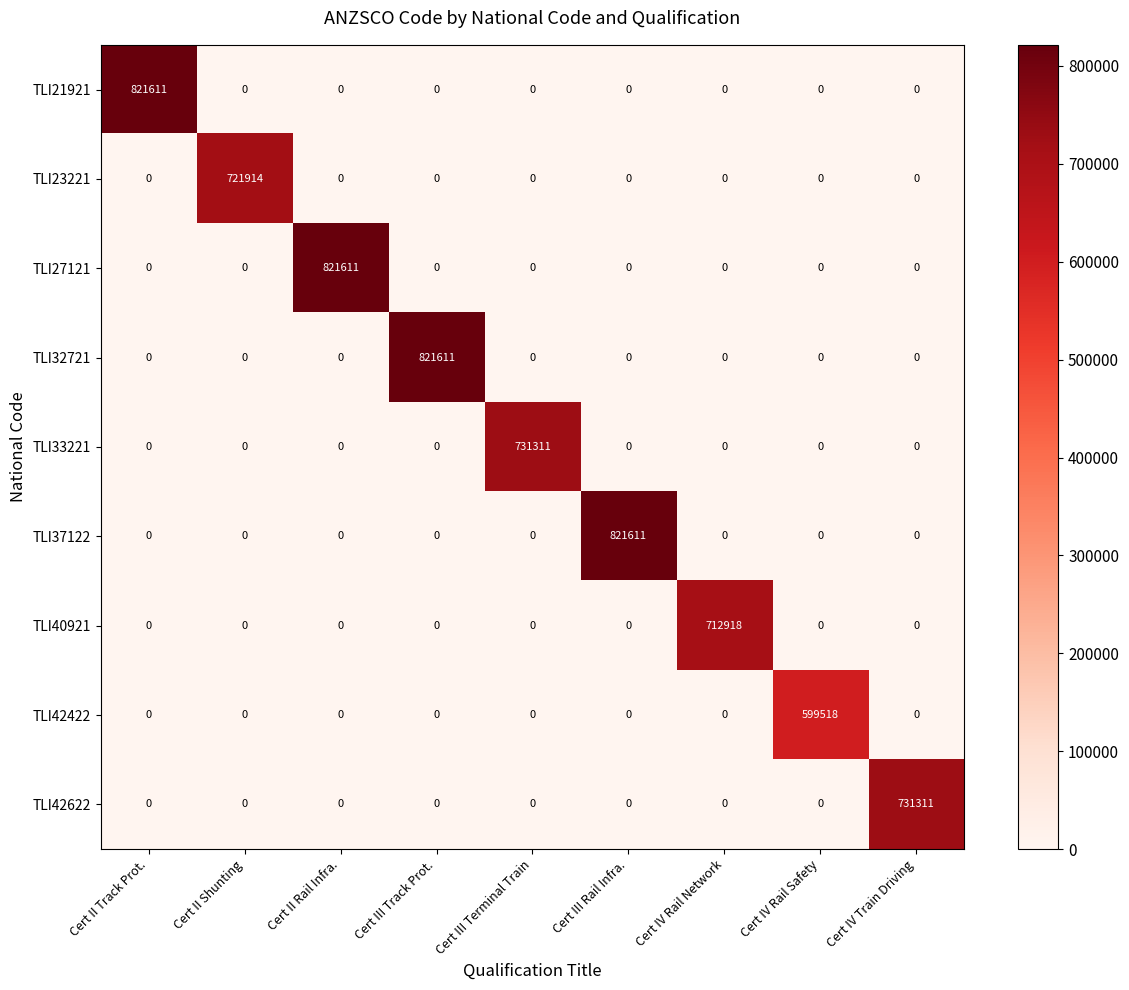

What is the sum of all TLI23221 values?

721914